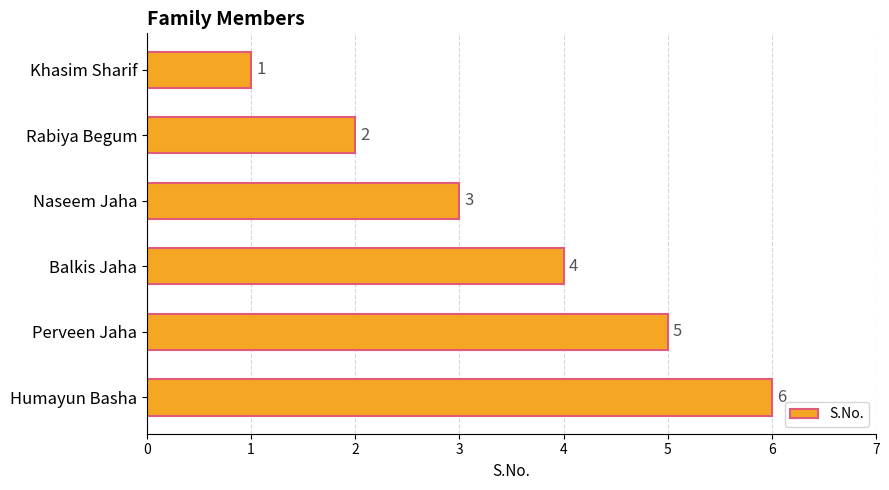

At which label is the value closest to 3?

Naseem Jaha